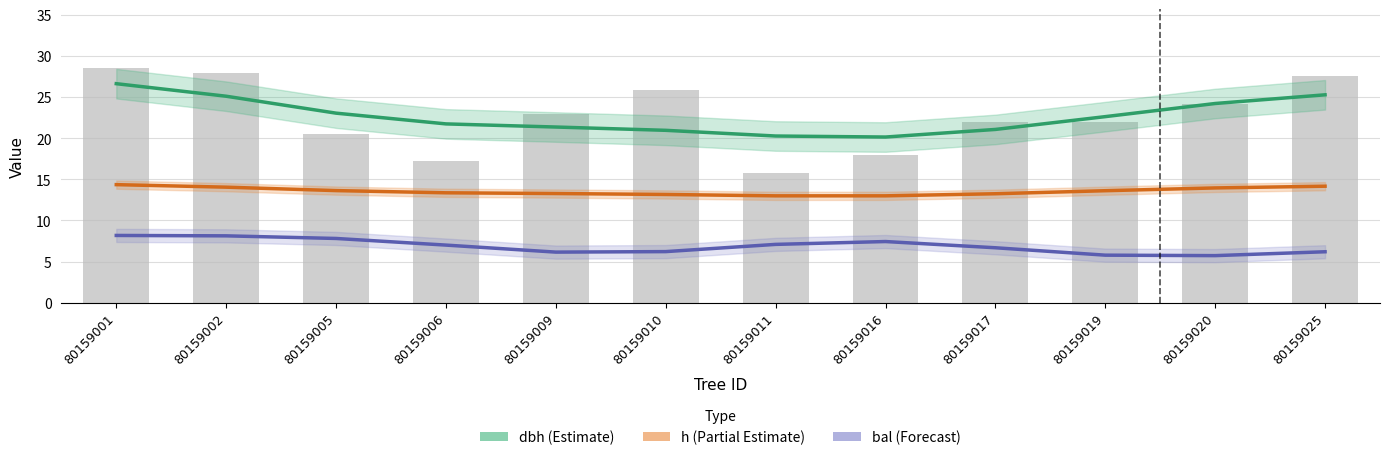

How many values in the bal (Forecast) series are below 7?

6